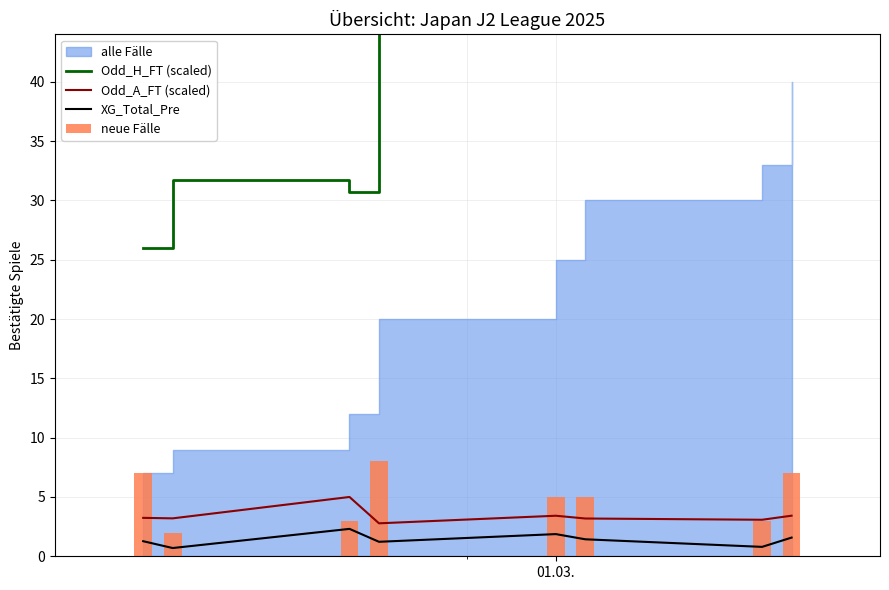

True or false: Odd_A_FT (scaled) and XG_Total_Pre intersect in this chart.

False